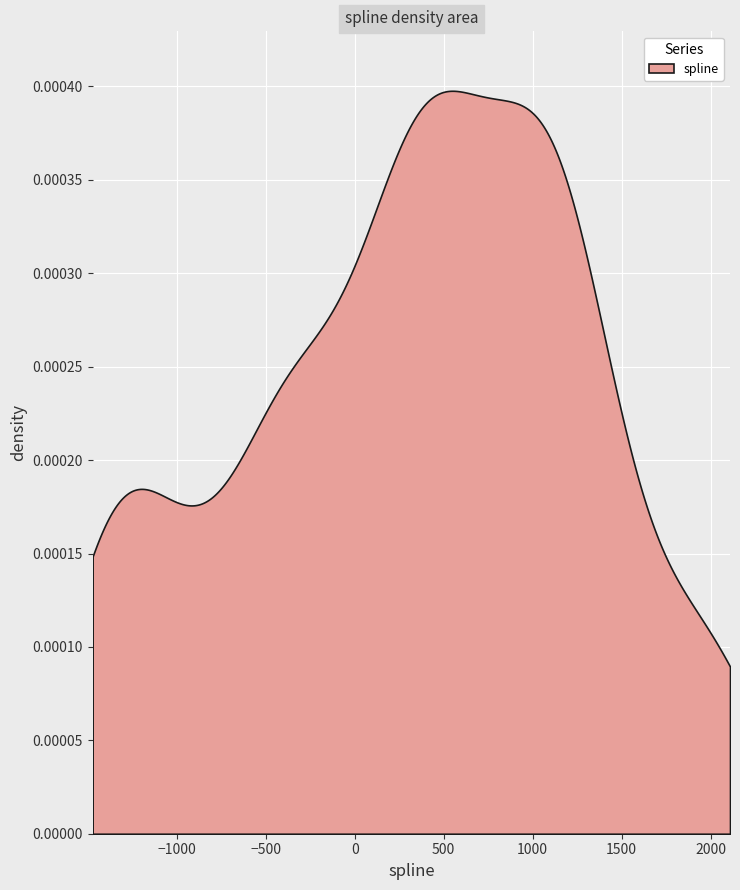

How many values in the spline series exceed 512?

20